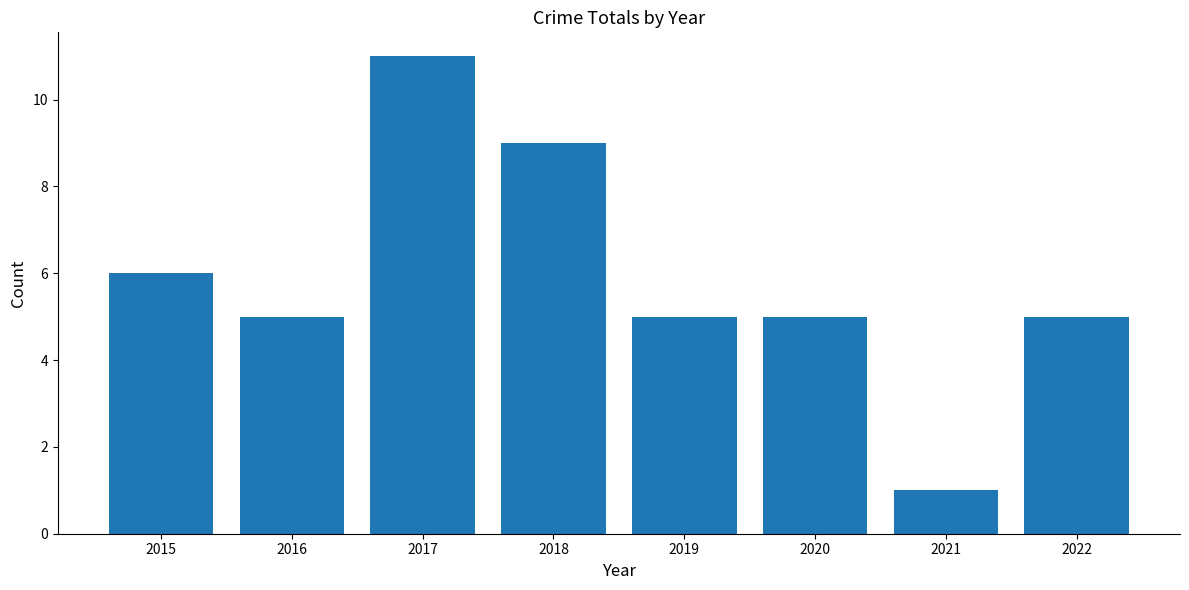

Is it true that the value at 2020 is 5?

True